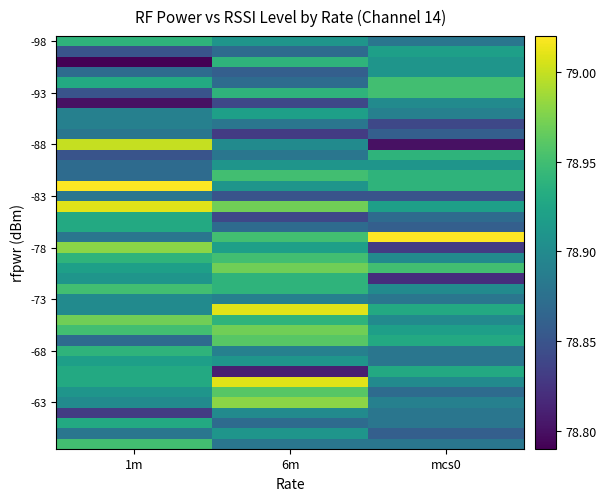

What is the total value across all series at 6m?

3156.5